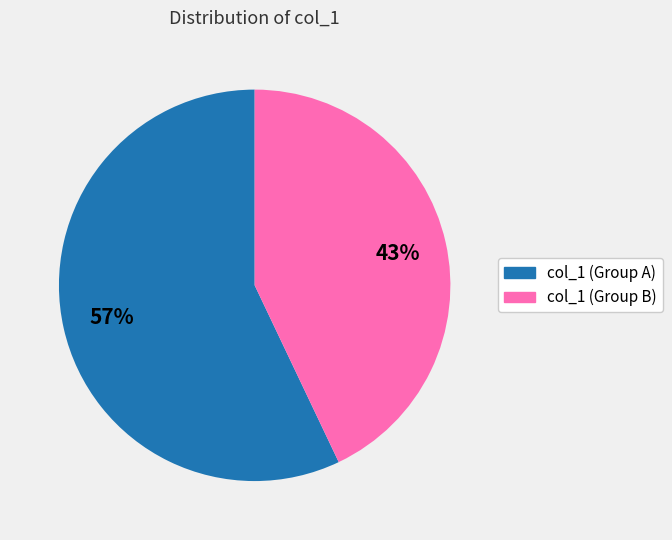

Is there a majority slice in this chart?

Yes